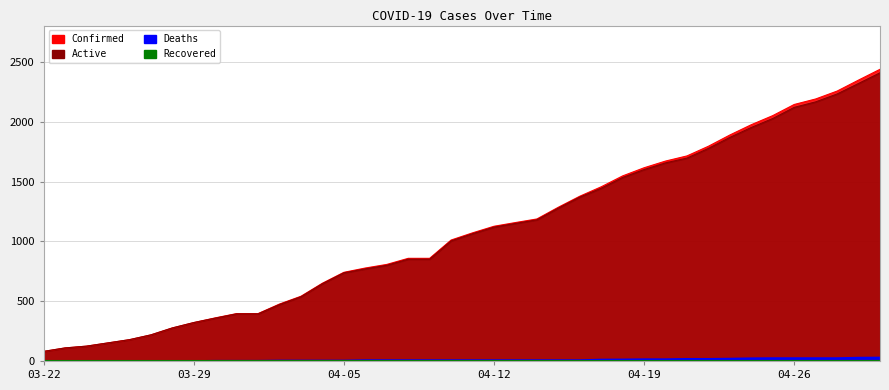

True or false: Confirmed and Active intersect in this chart.

False